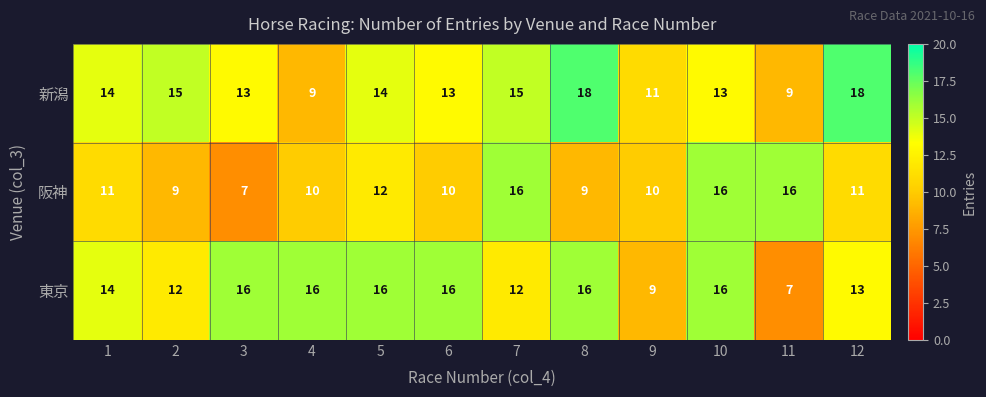

What is the total value across all series at 1?

39